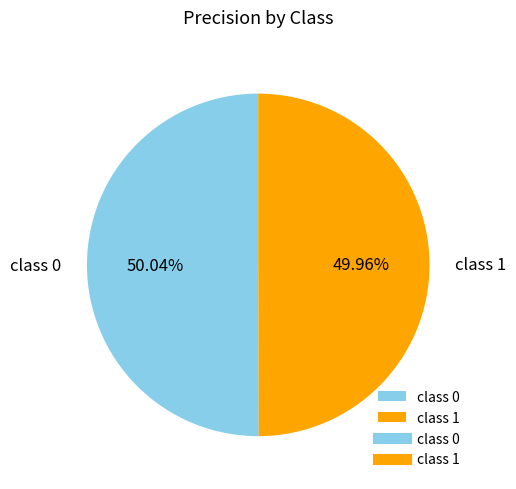

Is there a majority slice in this chart?

Yes